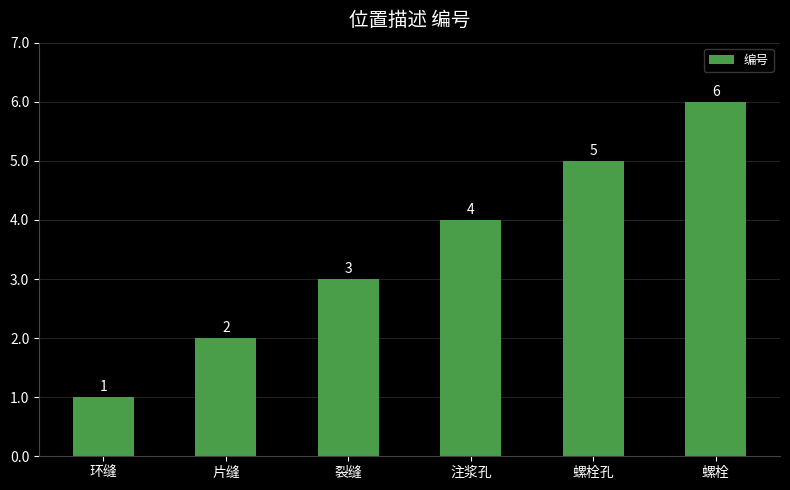

True or false: the data shows 3 at 螺栓.

False